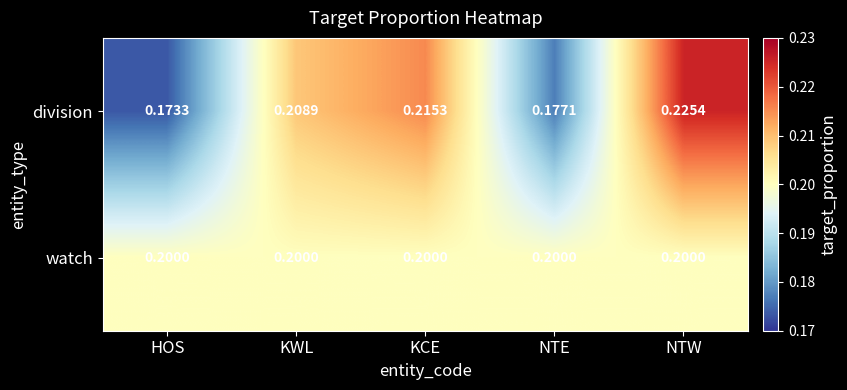

Which category has the highest value across all series?

NTW